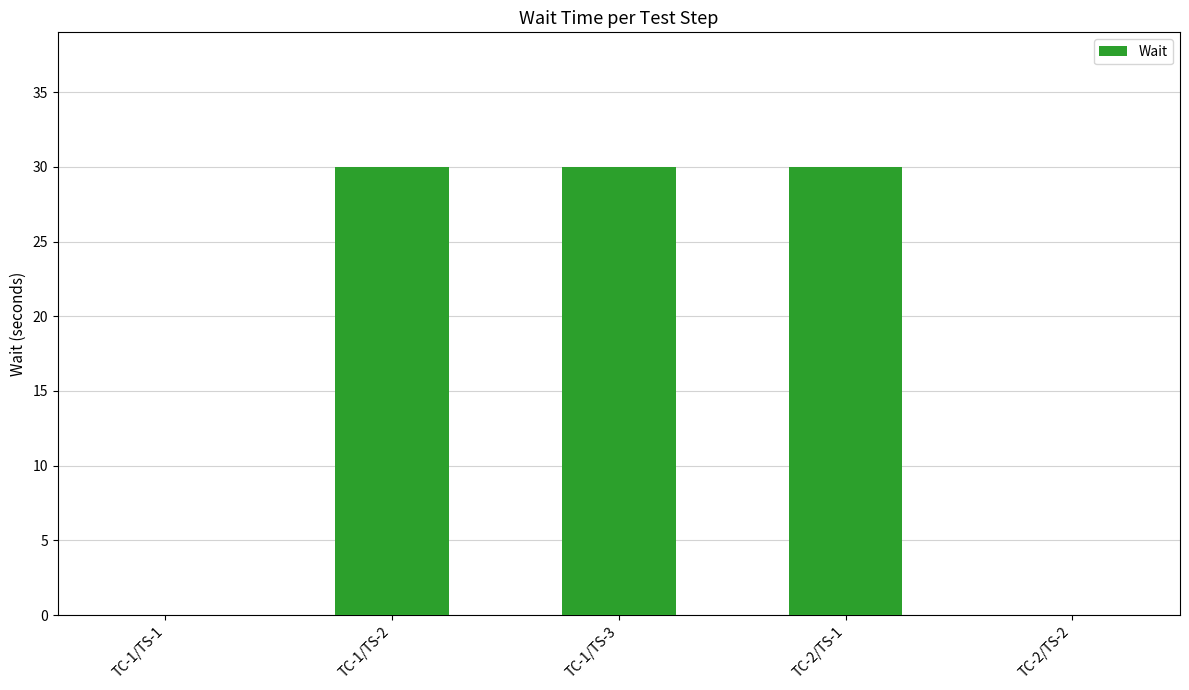

Count the number of categories in the chart.

5